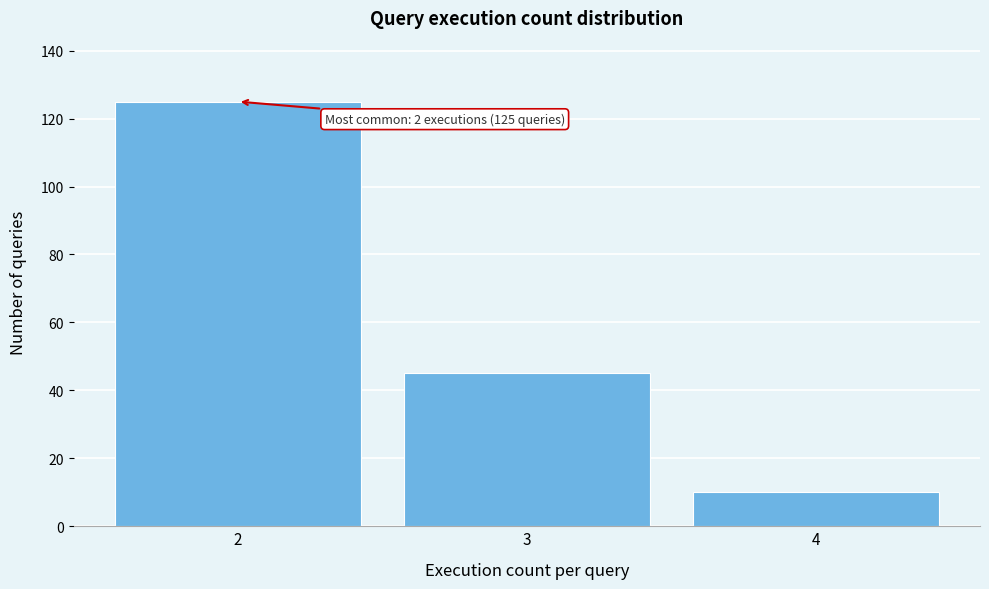

Which range on the x-axis has the tallest bar?

1.5 to 2.5